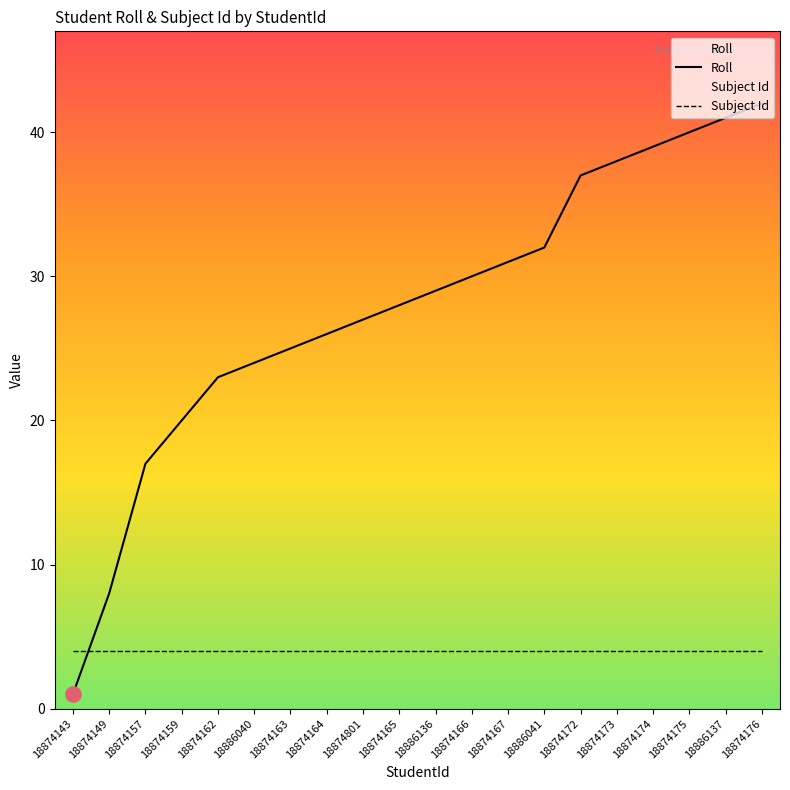

At how many categories does at least one series exceed 6?

19